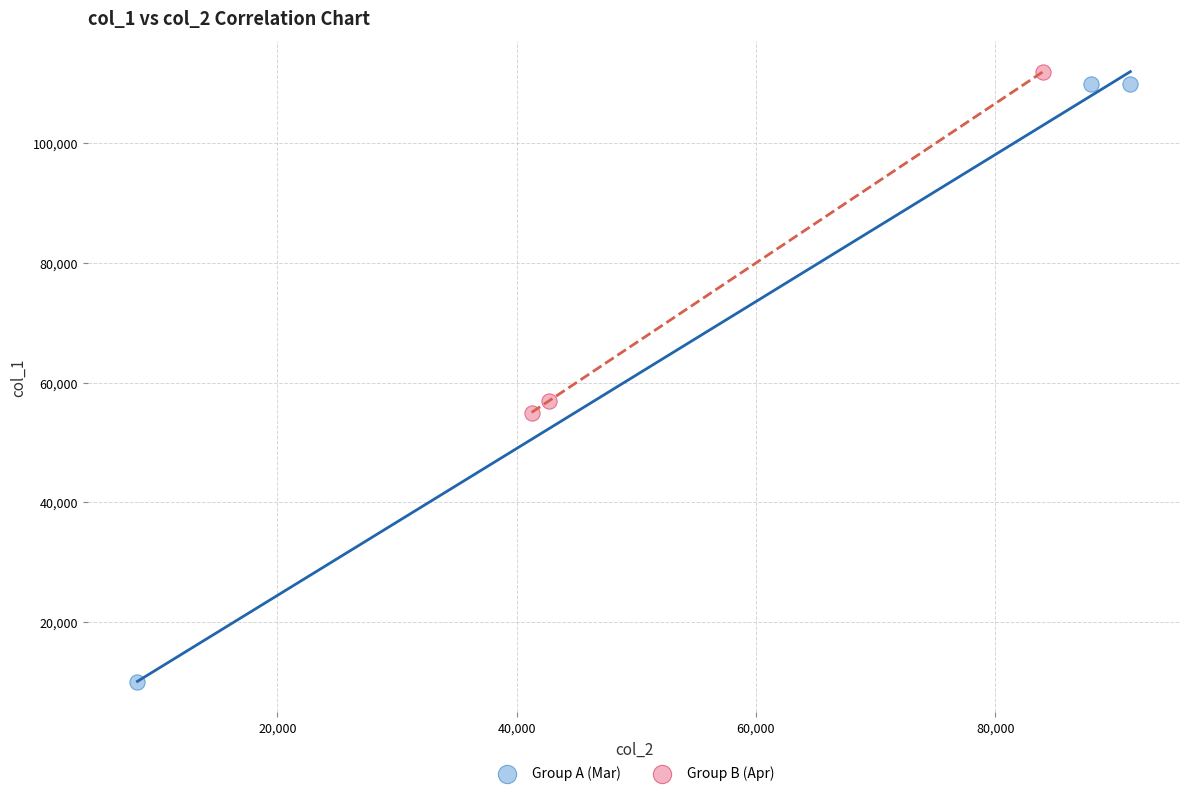

Which series has the widest spread of Y values?

Group A (Mar)